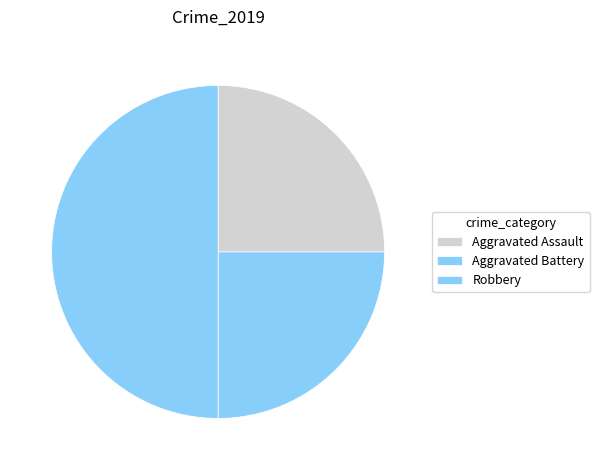

Does Aggravated Assault represent more than half of the total?

No